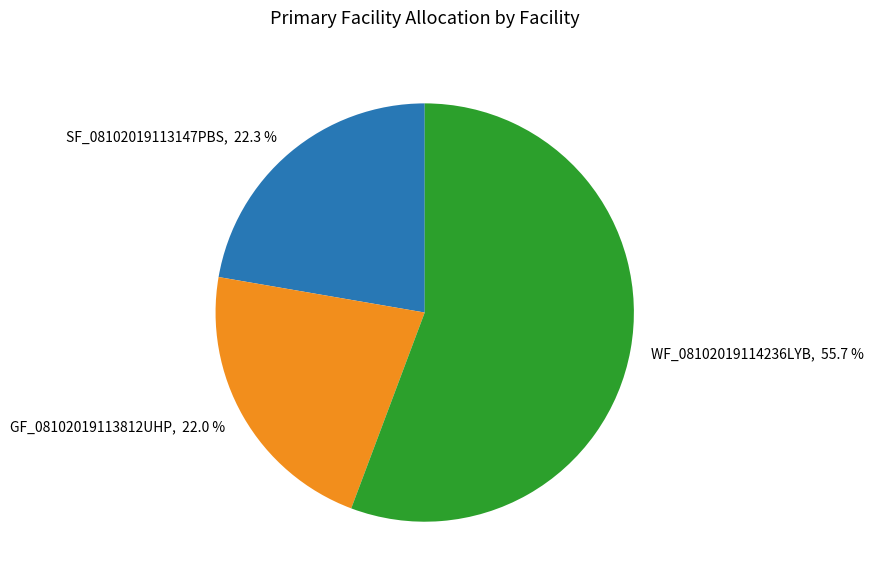

Is it true that GF_08102019113812UHP is 30% of the pie?

False